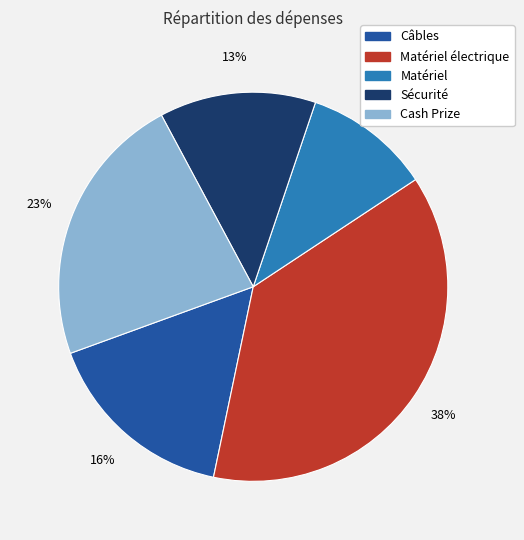

Is there any slice that represents more than half of the pie?

No